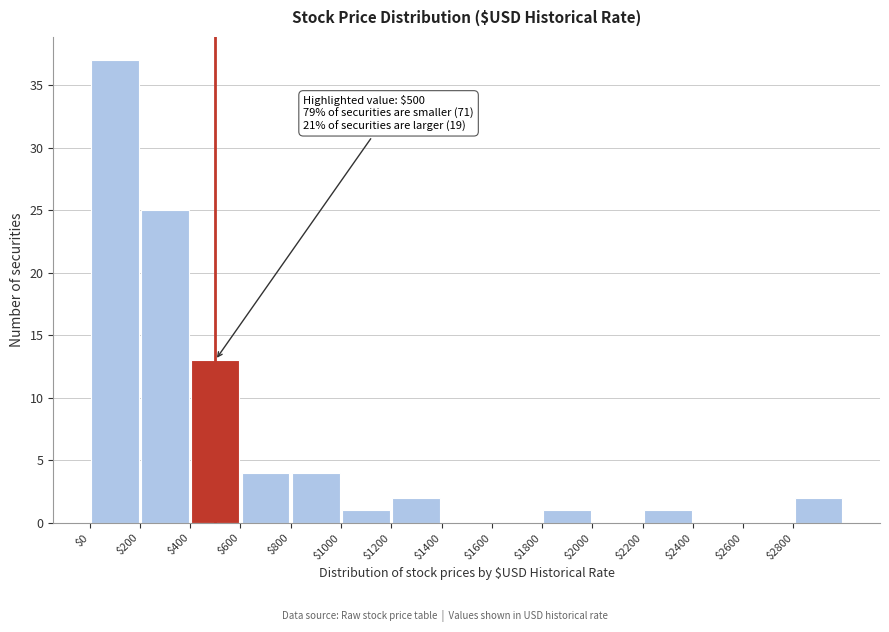

Which range on the x-axis has the tallest bar?

0 to 200